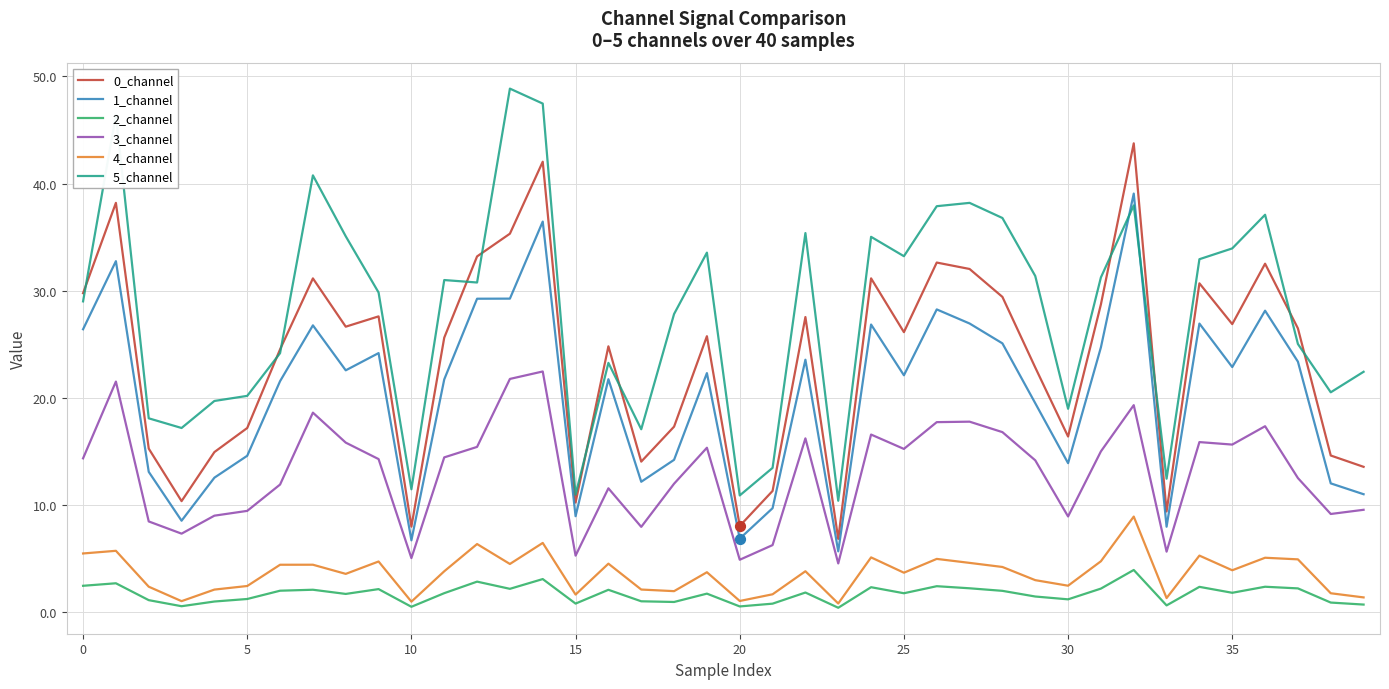

Which series has the largest total across all categories?

5_channel